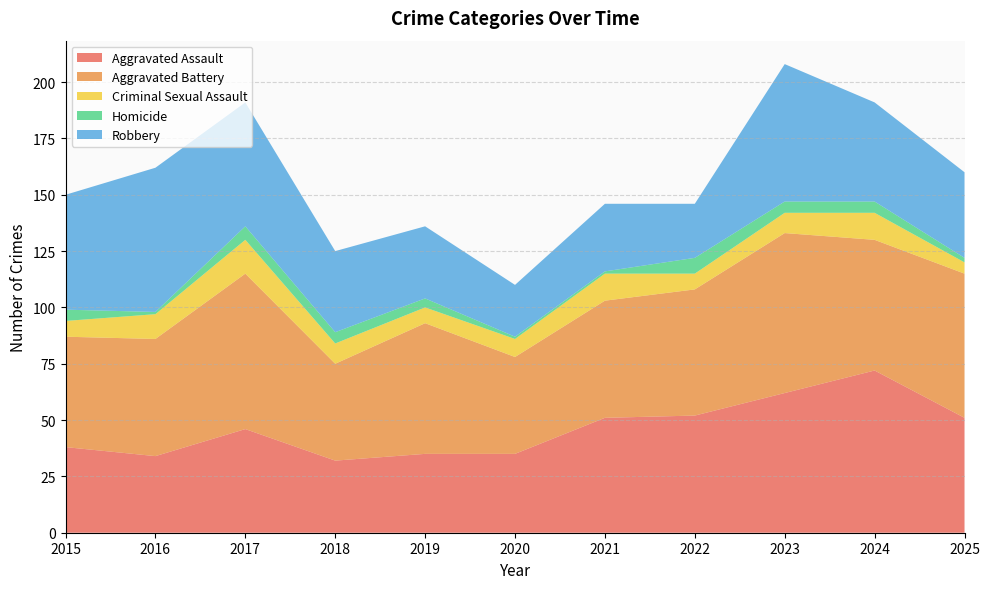

Reading right to left, what are all the values shown in this chart?

Aggravated Assault: 2025=51	2024=72	2023=62	2022=52	2021=51	2020=35	2019=35	2018=32	2017=46	2016=34	2015=38
Aggravated Battery: 2025=64	2024=58	2023=71	2022=56	2021=52	2020=43	2019=58	2018=43	2017=69	2016=52	2015=49
Criminal Sexual Assault: 2025=5	2024=12	2023=9	2022=7	2021=12	2020=8	2019=7	2018=9	2017=15	2016=11	2015=7
Homicide: 2025=2	2024=5	2023=5	2022=7	2021=1	2020=1	2019=4	2018=5	2017=6	2016=1	2015=5
Robbery: 2025=38	2024=44	2023=61	2022=24	2021=30	2020=23	2019=32	2018=36	2017=55	2016=64	2015=51